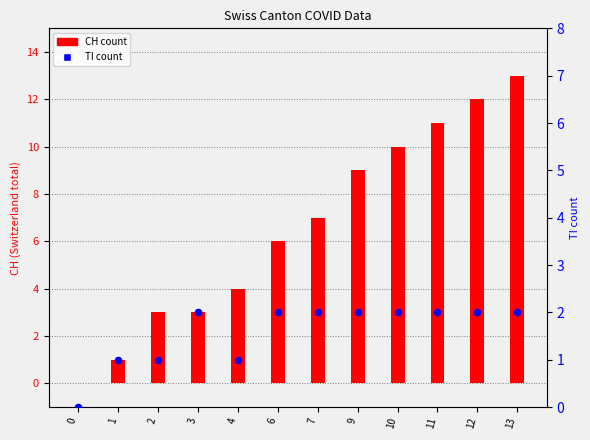

Approximately how many times larger is the value at 2 compared to 11?

0.5